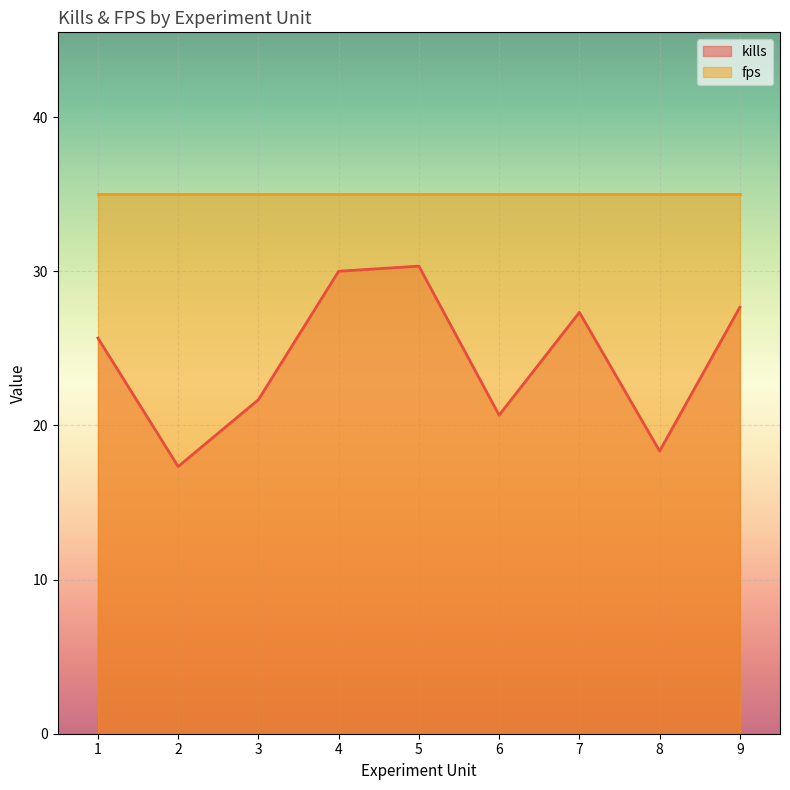

What value does the fps series have at 3?

35.0